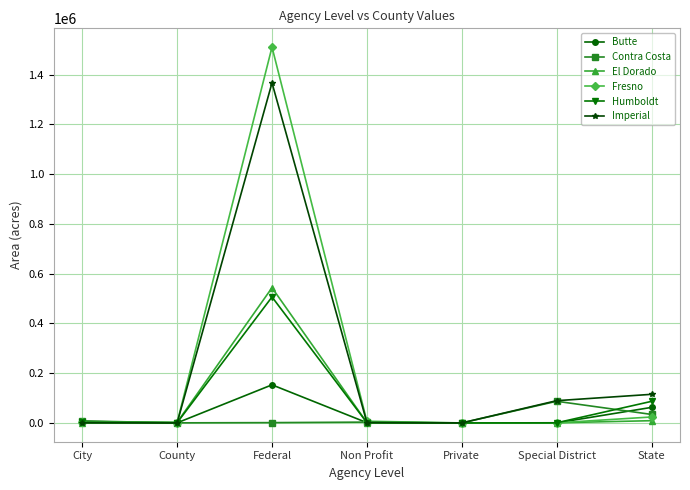

What is the sum of the Contra Costa values at State and City?

42230